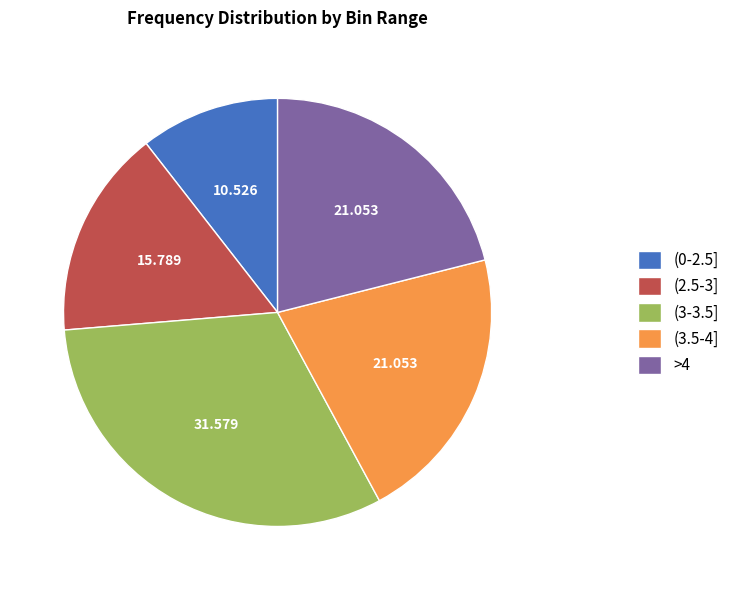

Do (2.5-3] and >4 together represent more than half of the pie?

No